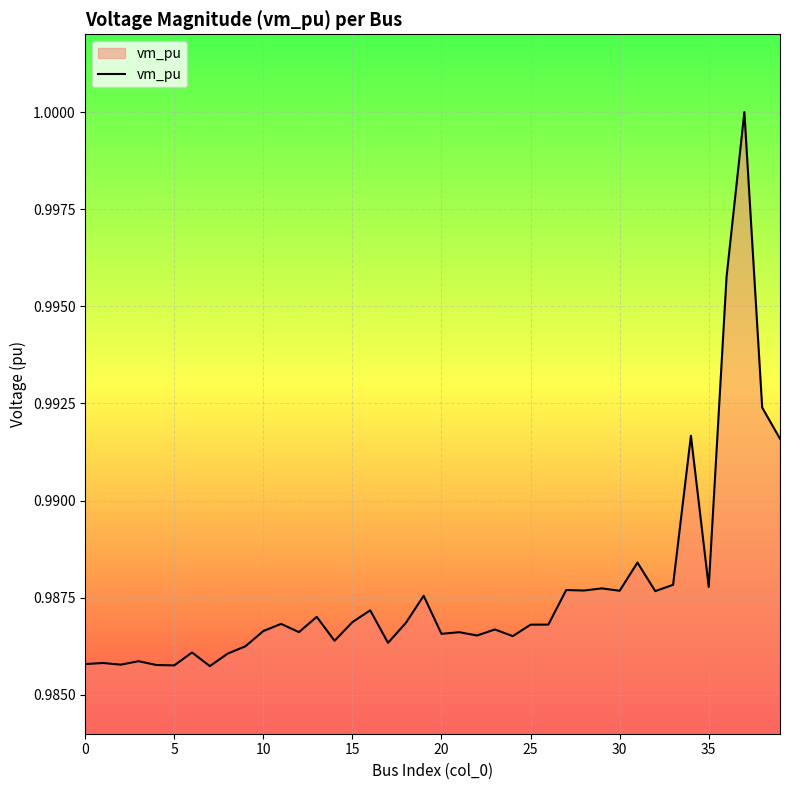

How many lines are shown in the chart?

1